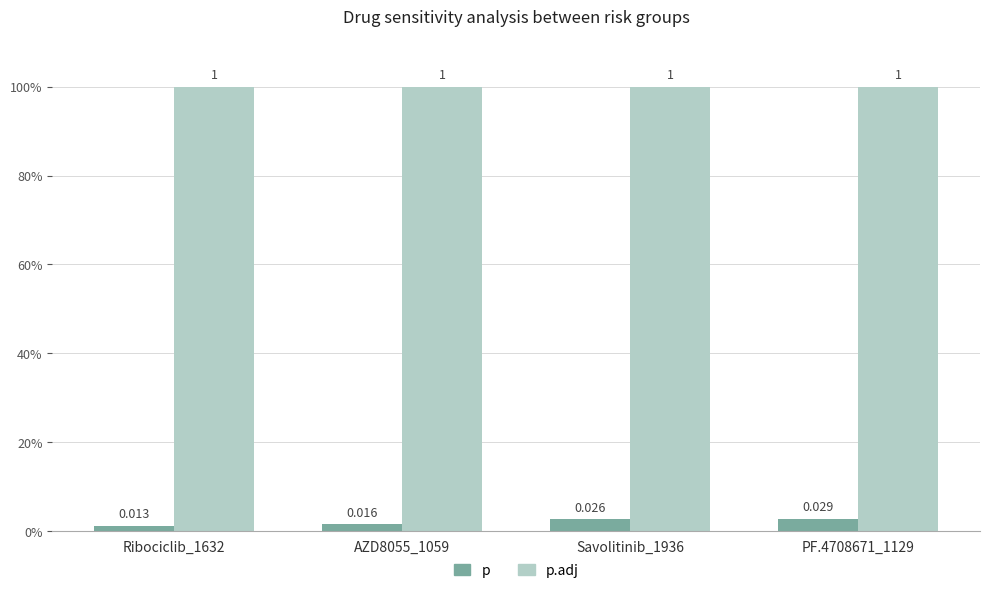

What is the label of the 4th bar from the left?

PF.4708671_1129